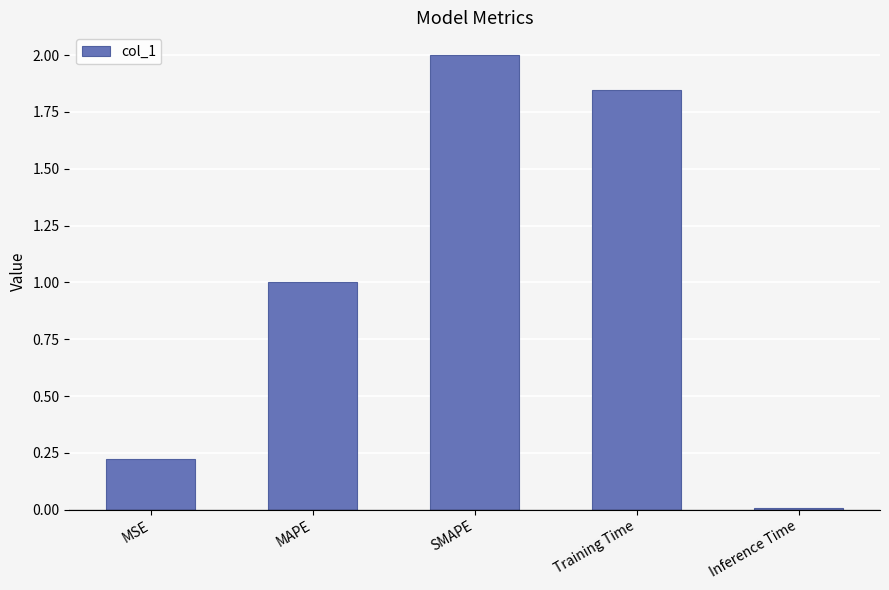

What is the value of the 2nd bar from the left?

1.0